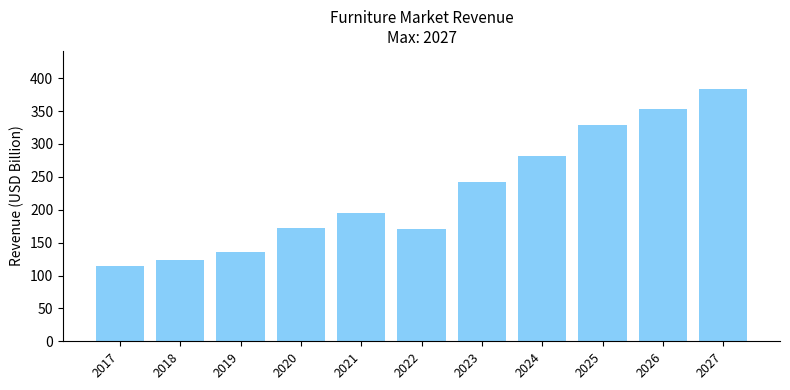

Reading right to left, what are all the values shown in this chart?

383.9	353.7	328.4	281.7	241.7	170.4	195.1	173.0	135.5	123.3	114.4